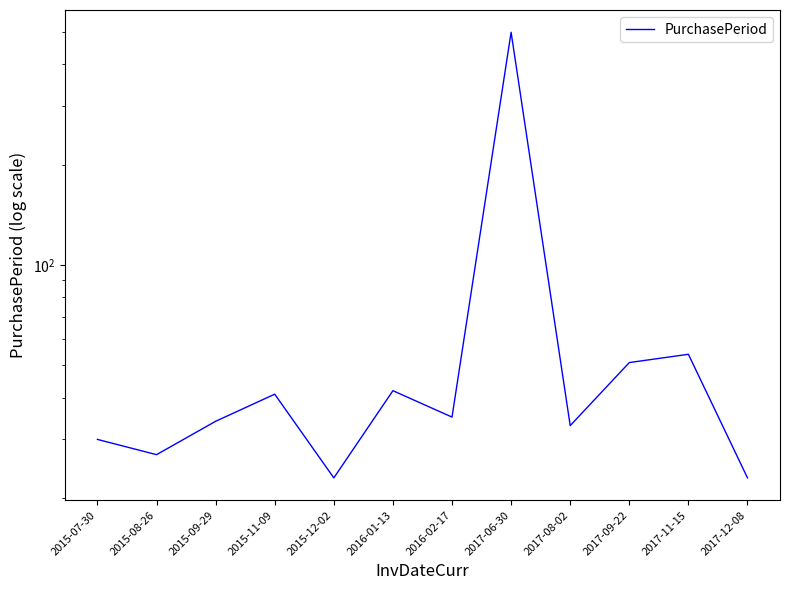

What is the sum of the values at 2015-07-30 and 2016-02-17?

65